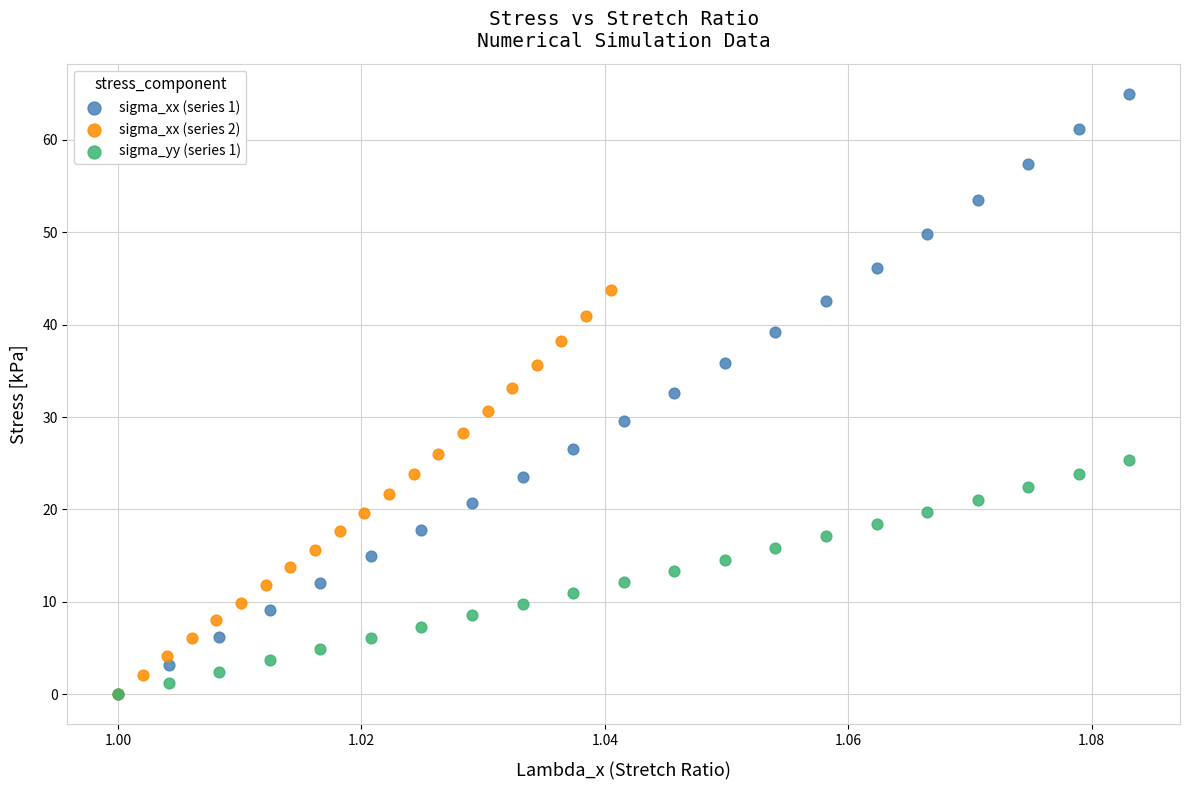

What are all the series names shown in the legend?

sigma_xx (series 1), sigma_xx (series 2), sigma_yy (series 1)